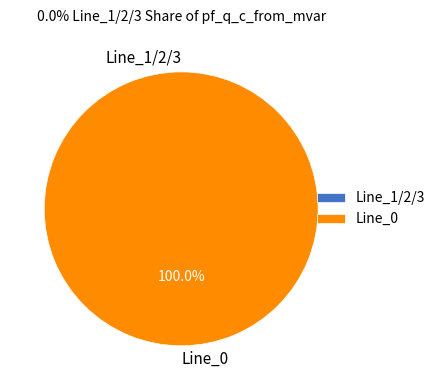

Do Line_2 and Line_1 together represent more than half of the pie?

No